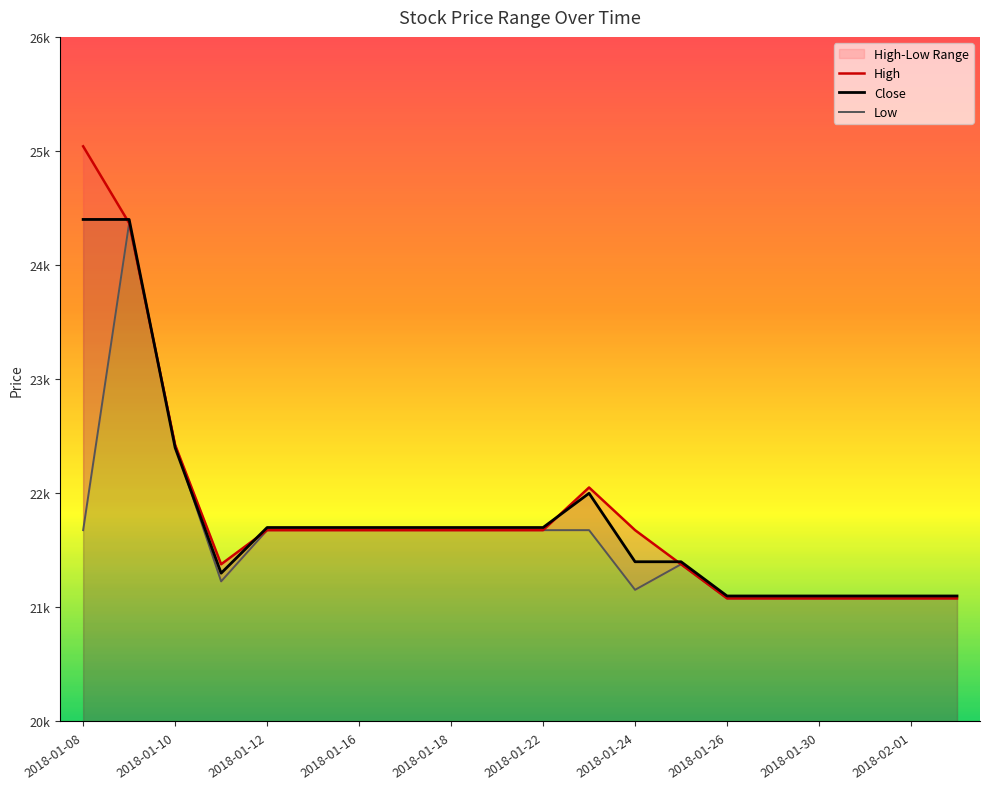

Reading left to right, extract all data points from this chart.

High: 25041	24368	22424	21378	21677	21677	21677	21677	21677	21677	21677	22051	21677	21378	21079	21079	21079	21079	21079	21079
Close: 24400	24400	22400	21300	21700	21700	21700	21700	21700	21700	21700	22000	21400	21400	21100	21100	21100	21100	21100	21100
Low: 21677	24368	22424	21228	21677	21677	21677	21677	21677	21677	21677	21677	21154	21378	21079	21079	21079	21079	21079	21079